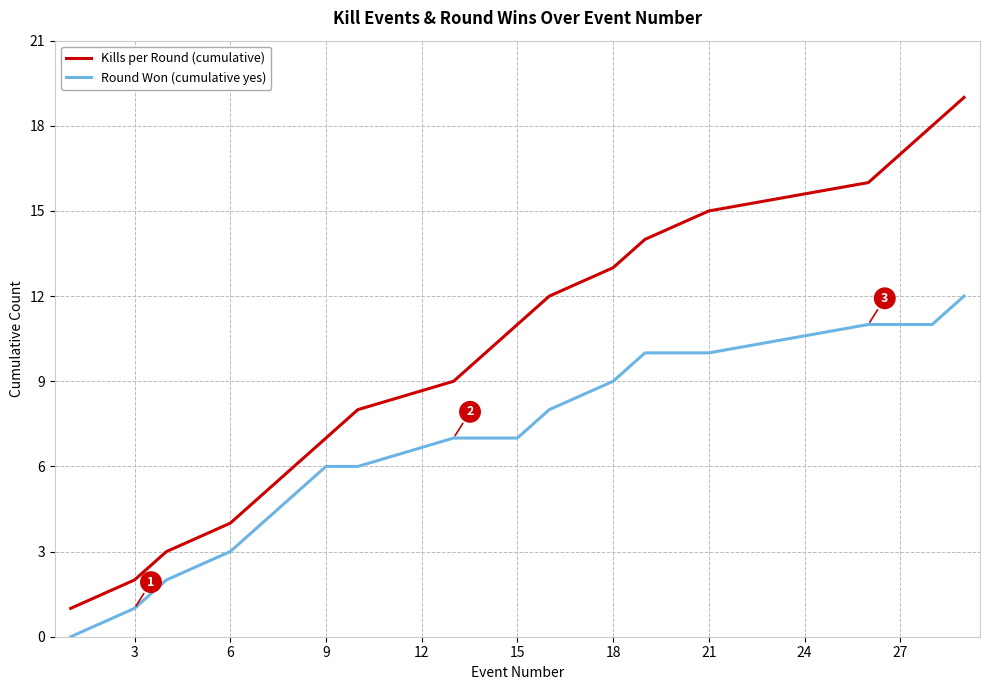

List the series in order of their peak value, lowest first.

Round Won (cumulative yes), Kills per Round (cumulative)